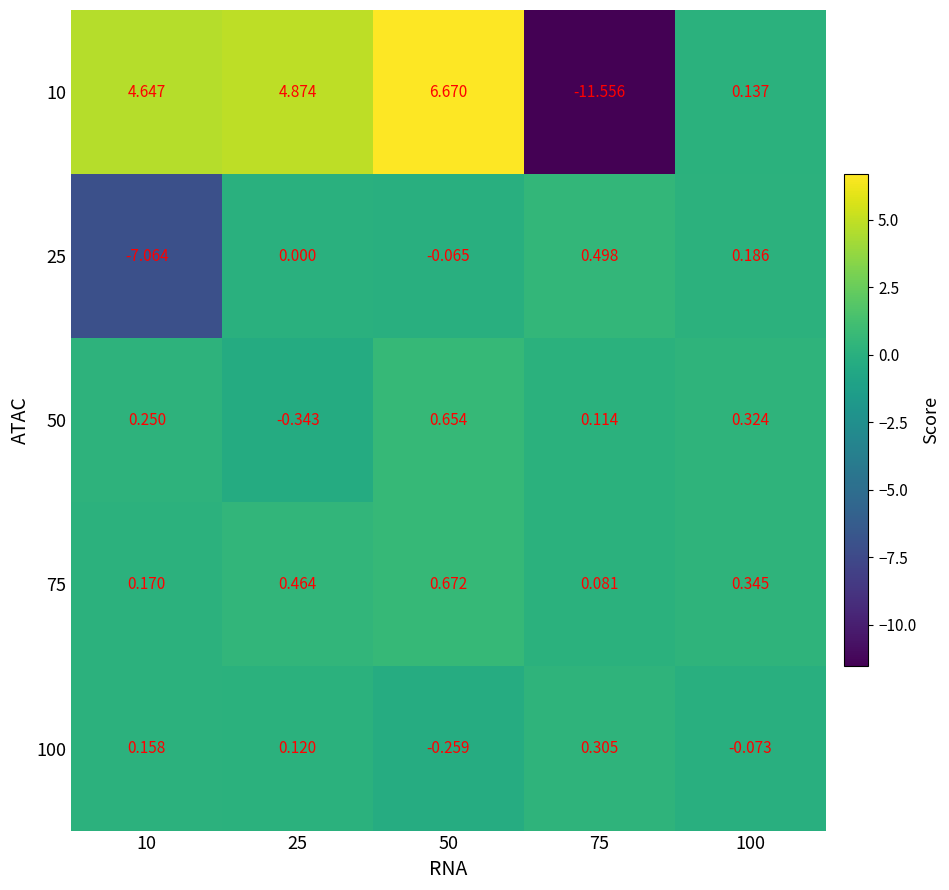

Is the value of 75 at 25 greater than the value of 100 at 75?

Yes